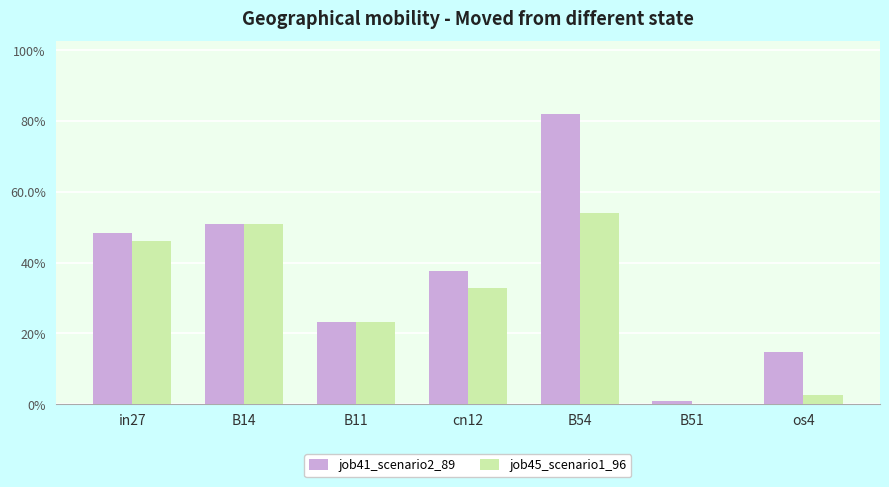

Rank the series by their maximum value, from highest to lowest.

job41_scenario2_89, job45_scenario1_96